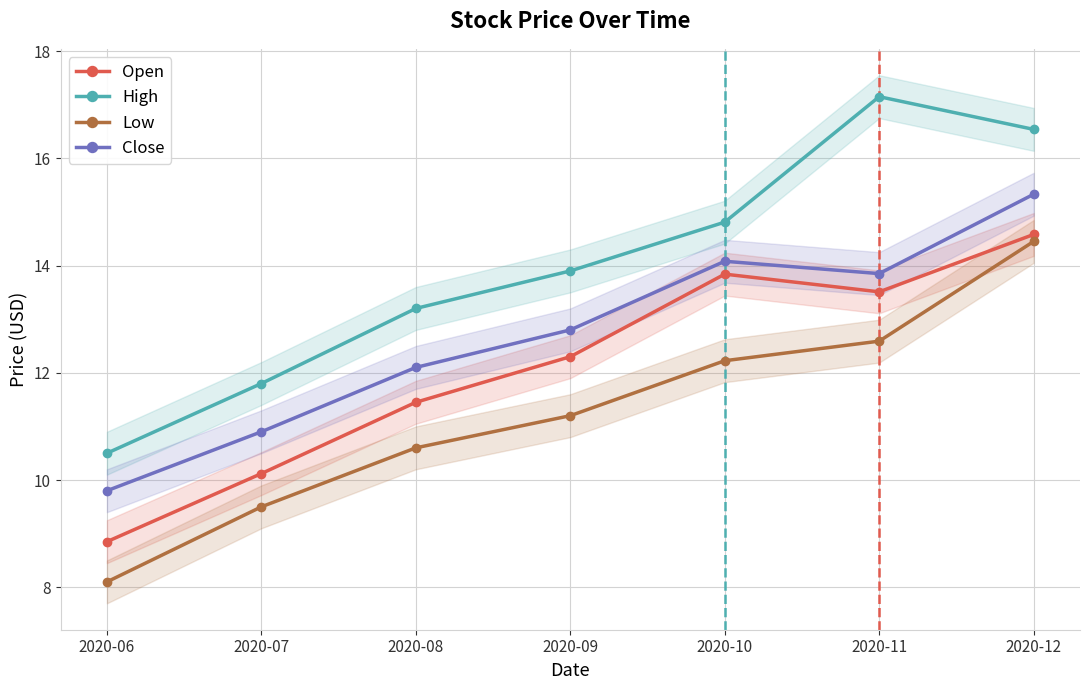

Reading left to right, transcribe all the data shown in this chart.

Open: 2020-06=8.8	2020-07=10.1	2020-08=11.4	2020-09=12.3	2020-10=13.8	2020-11=13.5	2020-12=14.6
High: 2020-06=10.5	2020-07=11.8	2020-08=13.2	2020-09=13.9	2020-10=14.8	2020-11=17.1	2020-12=16.5
Low: 2020-06=8.1	2020-07=9.5	2020-08=10.6	2020-09=11.2	2020-10=12.2	2020-11=12.6	2020-12=14.4
Close: 2020-06=9.8	2020-07=10.9	2020-08=12.1	2020-09=12.8	2020-10=14.1	2020-11=13.8	2020-12=15.3